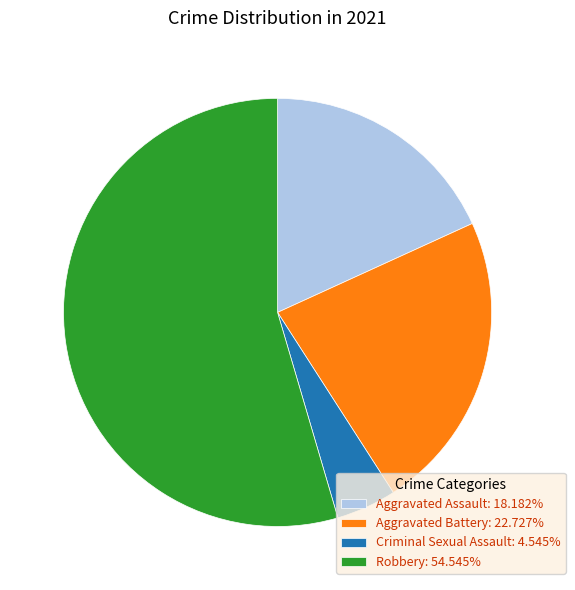

Does any single category account for the majority?

Yes